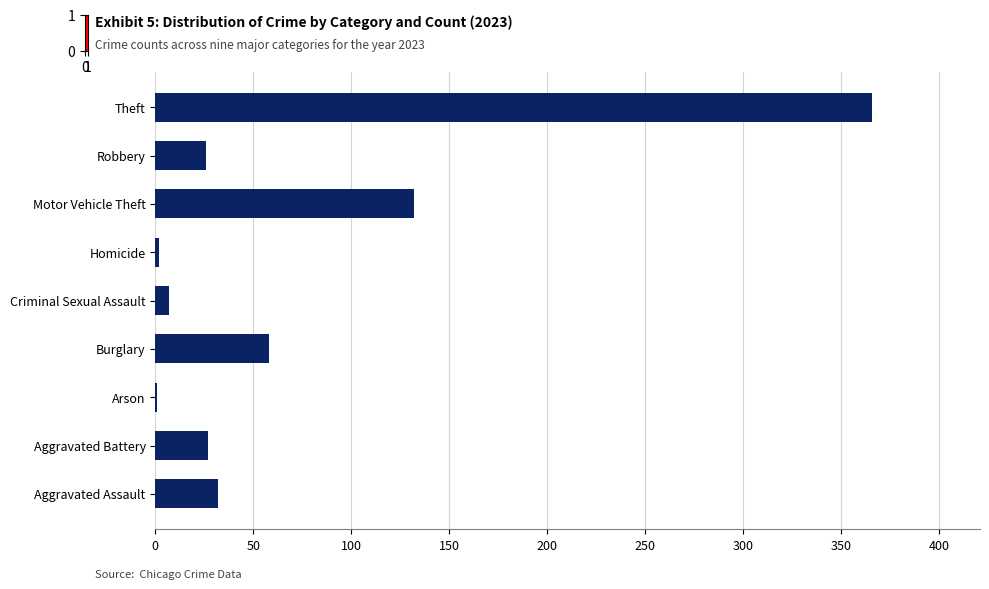

Which has a higher value, Motor Vehicle Theft or Burglary?

Motor Vehicle Theft